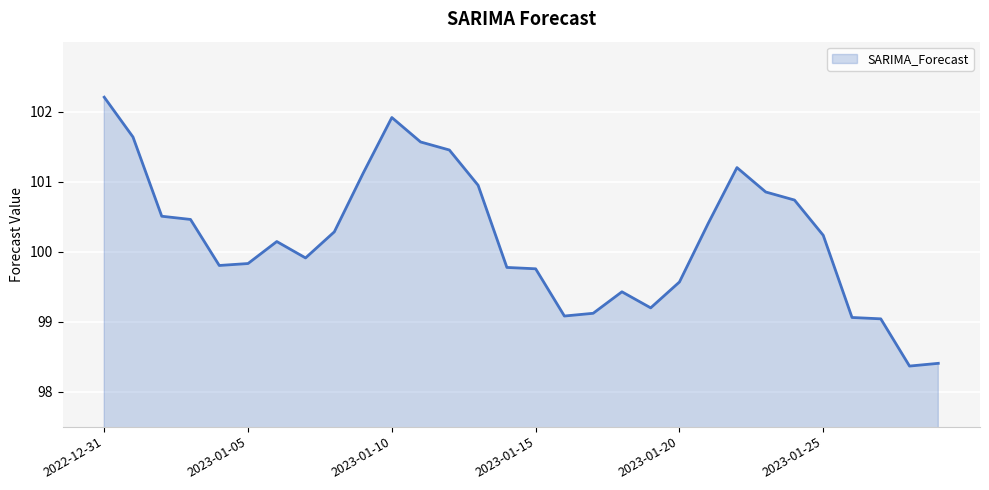

What is the average value?

100.2